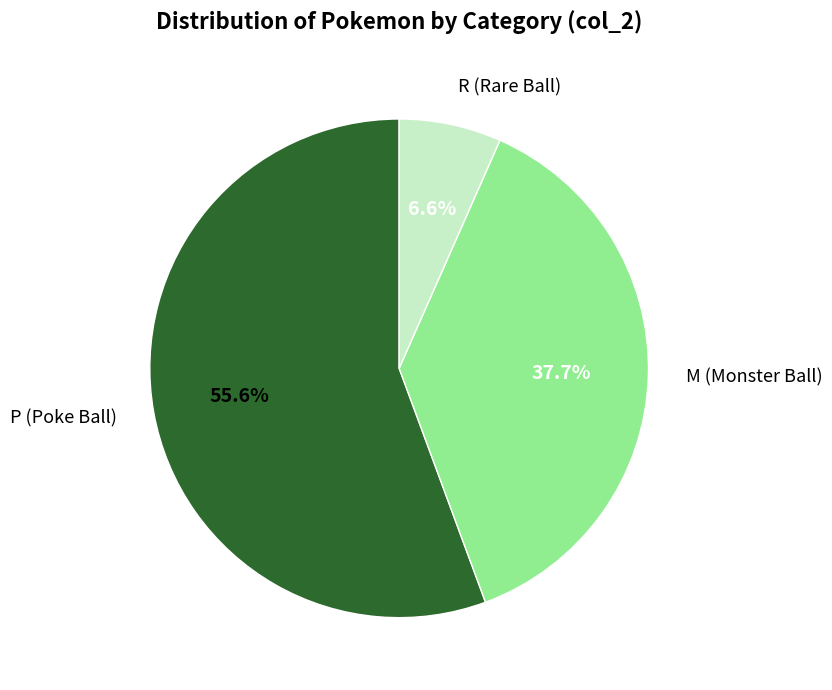

Does any single category account for the majority?

Yes